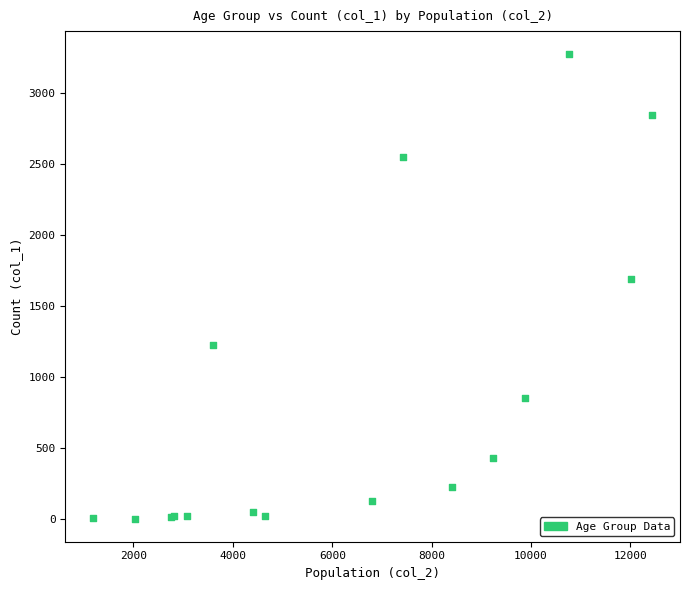

What Y value in the scatter plot is closest to 1638?

1690